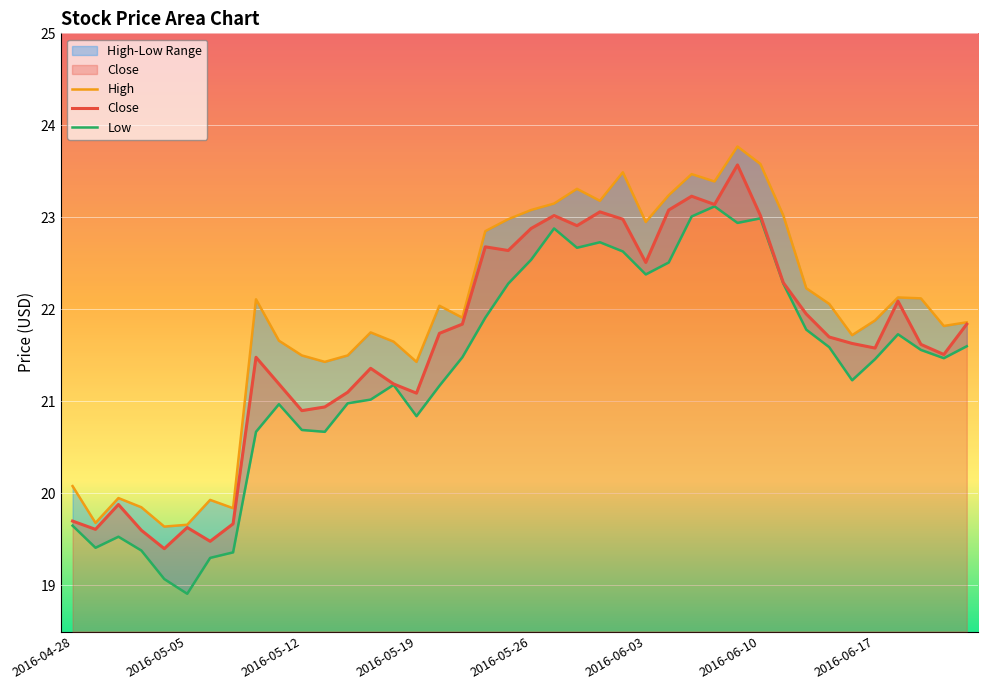

What is the value of the Close point at the 4th from the left?

19.6